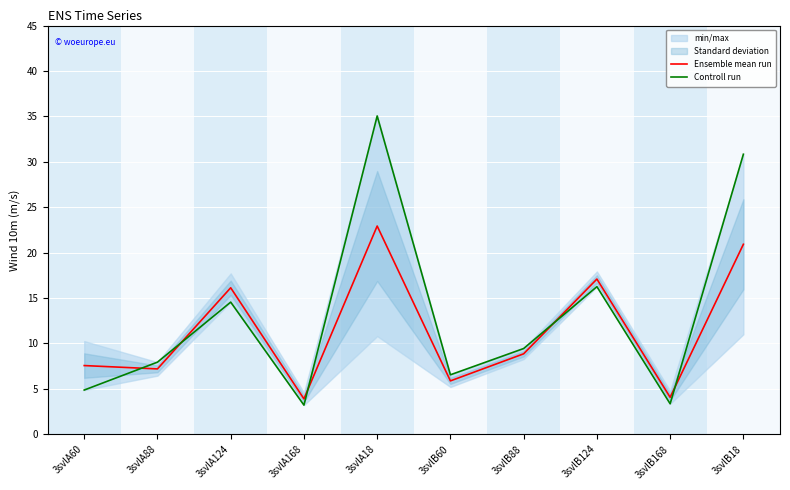

Is it true that Controll run equals 16.2 at 3svlB124?

True